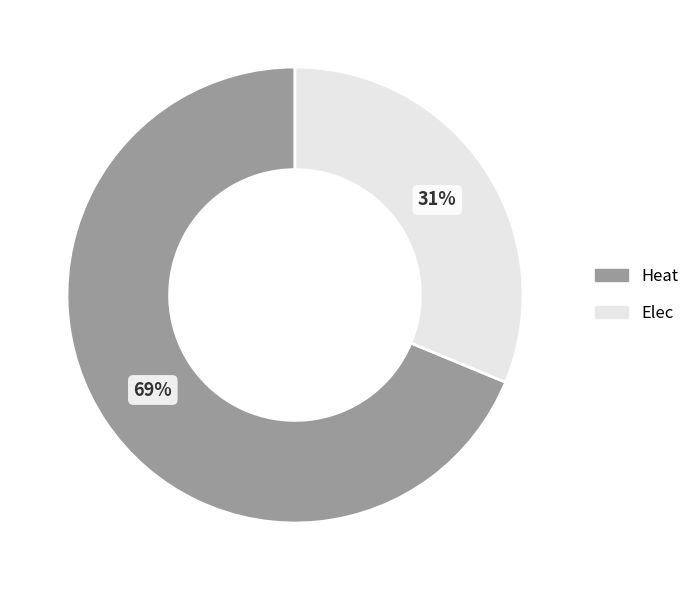

Which category has the smallest portion of the pie?

Elec